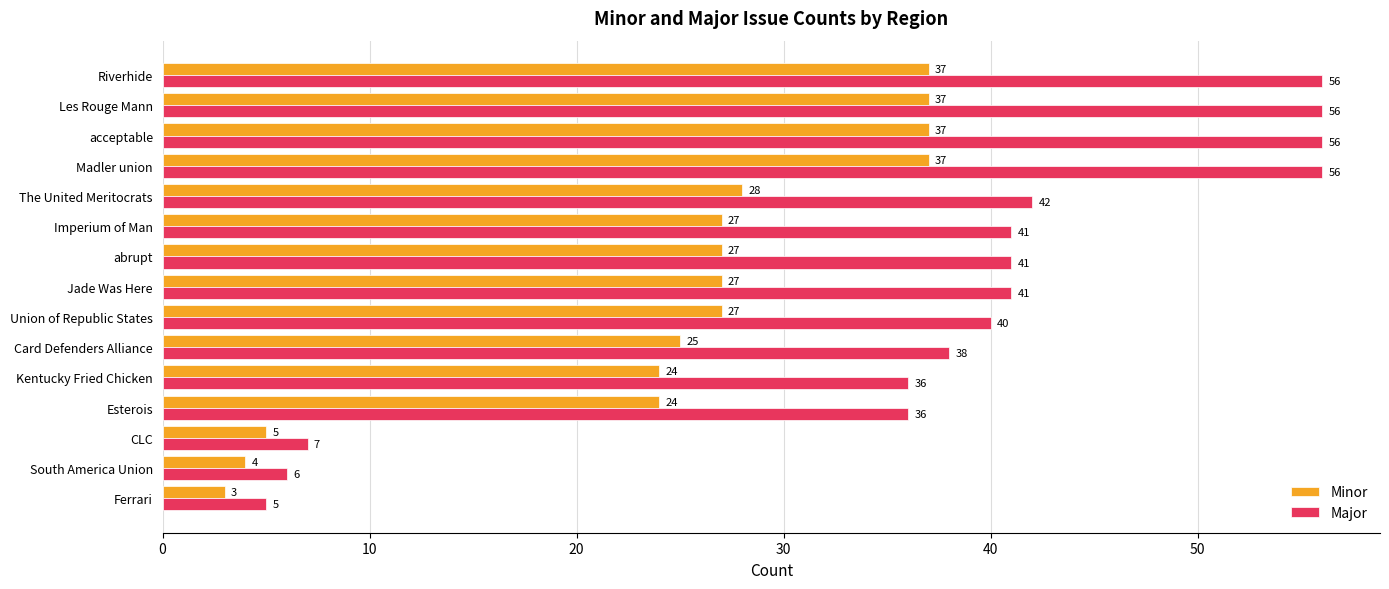

The Minor series shows 54 at acceptable. True or false?

False